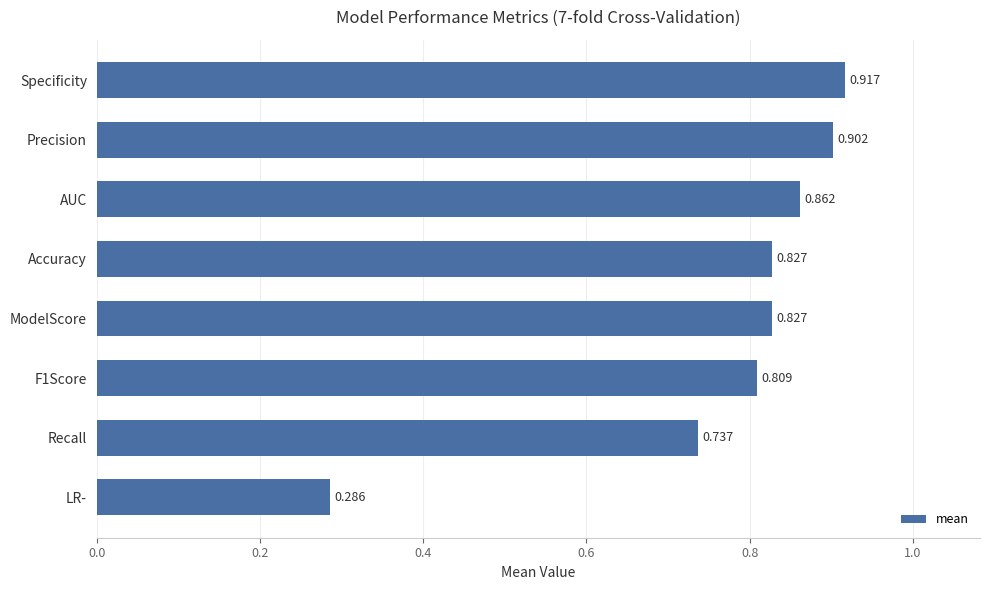

Which category has the highest value across all series?

Specificity